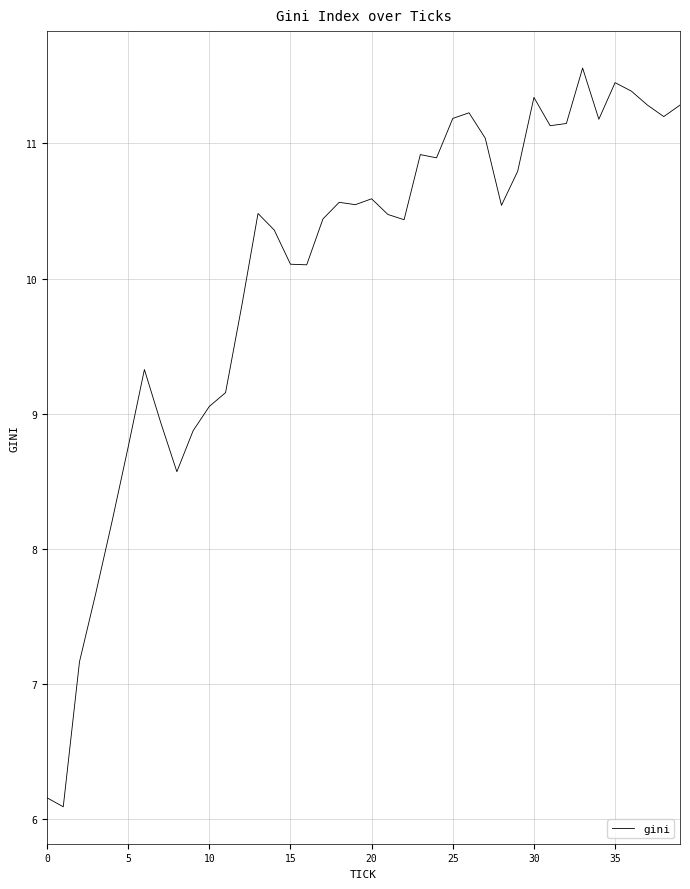

What is the difference between the maximum and minimum values?

5.5